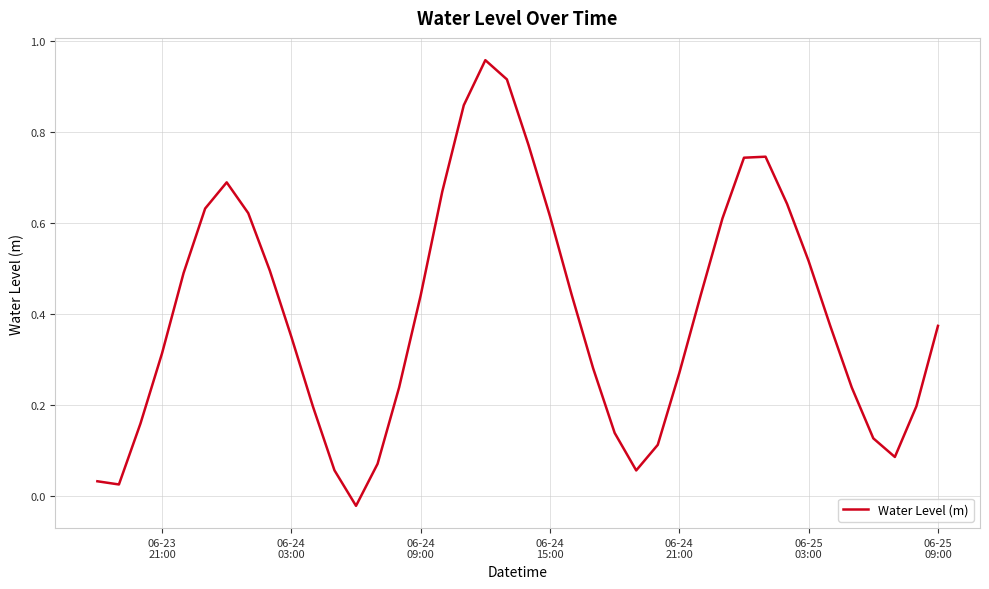

How many values are above zero?

39